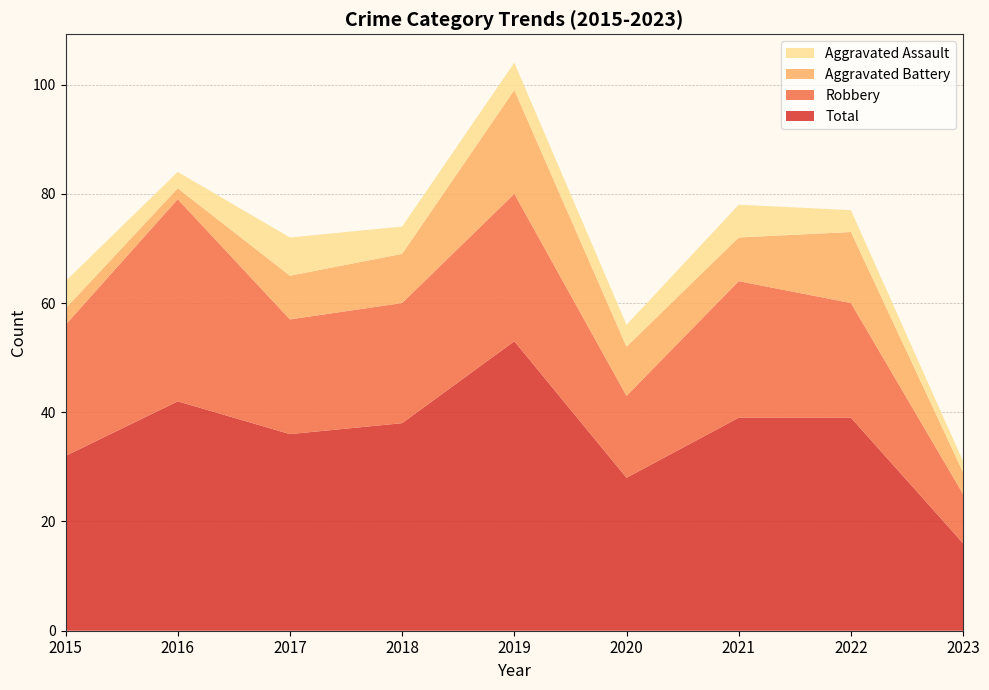

Reading right to left, what are all the values shown in this chart?

Aggravated Assault: 2	4	6	4	5	5	7	3	5
Aggravated Battery: 4	13	8	9	19	9	8	2	3
Robbery: 9	21	25	15	27	22	21	37	24
Total: 16	39	39	28	53	38	36	42	32